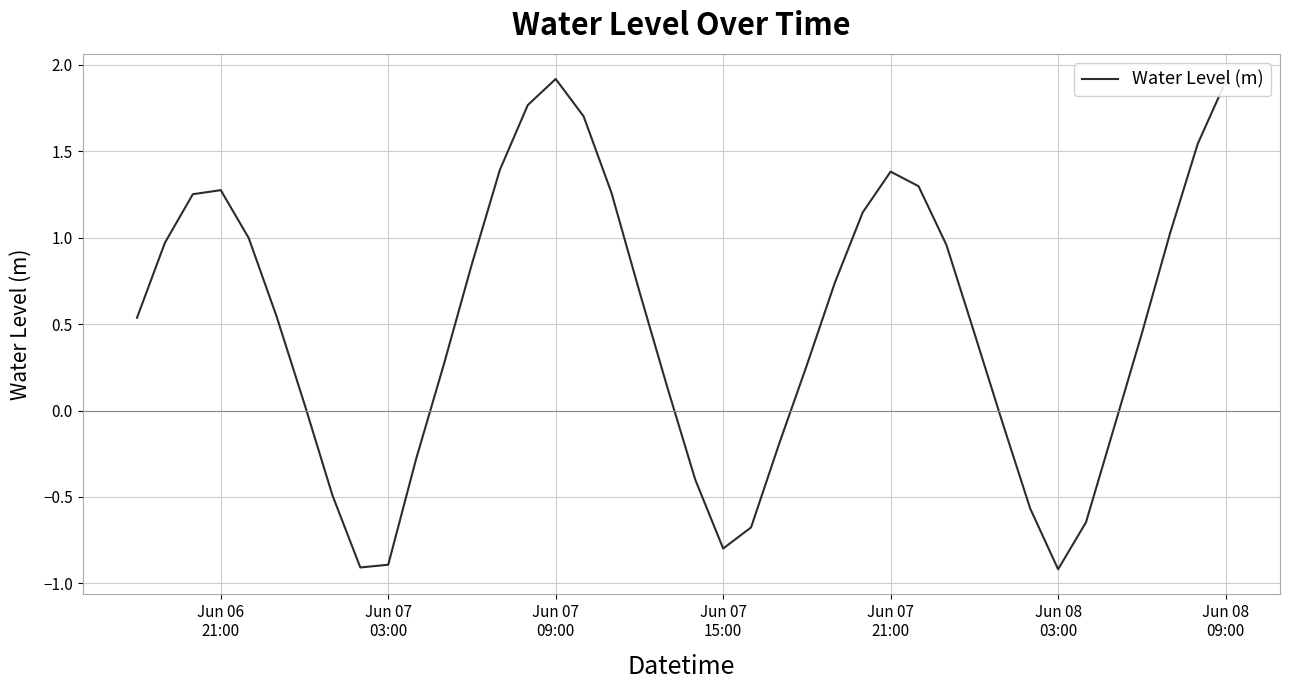

What is the difference between the second highest and second lowest values?

2.8